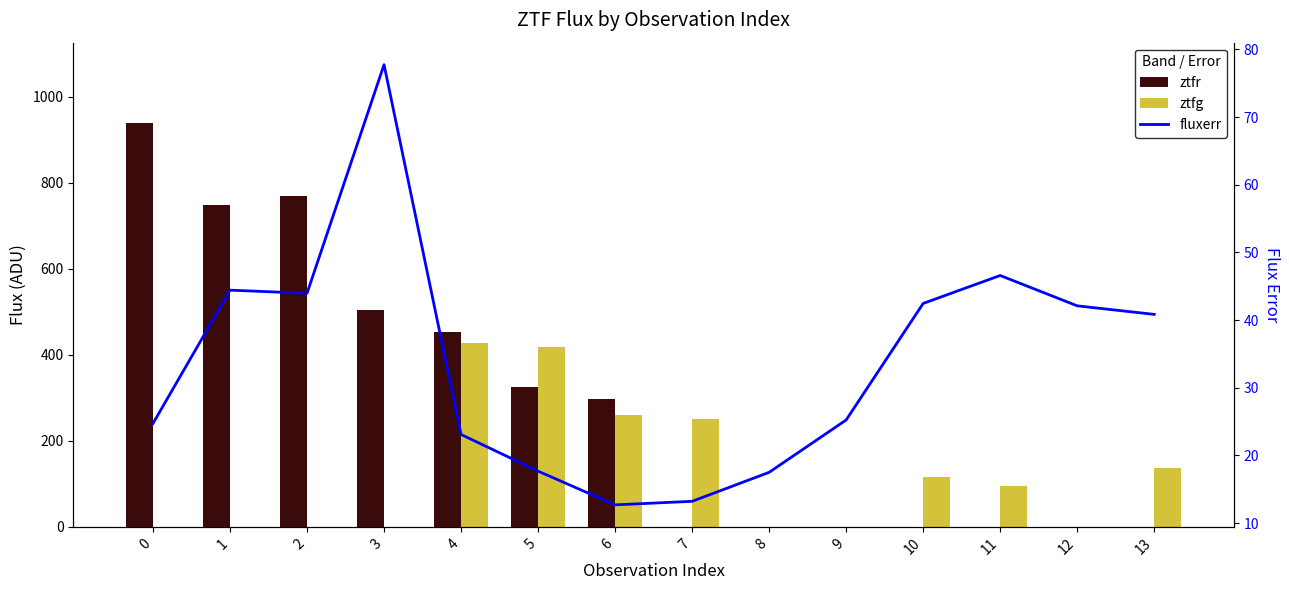

What is the difference between the maximum and minimum values in the ztfg series?

427.0